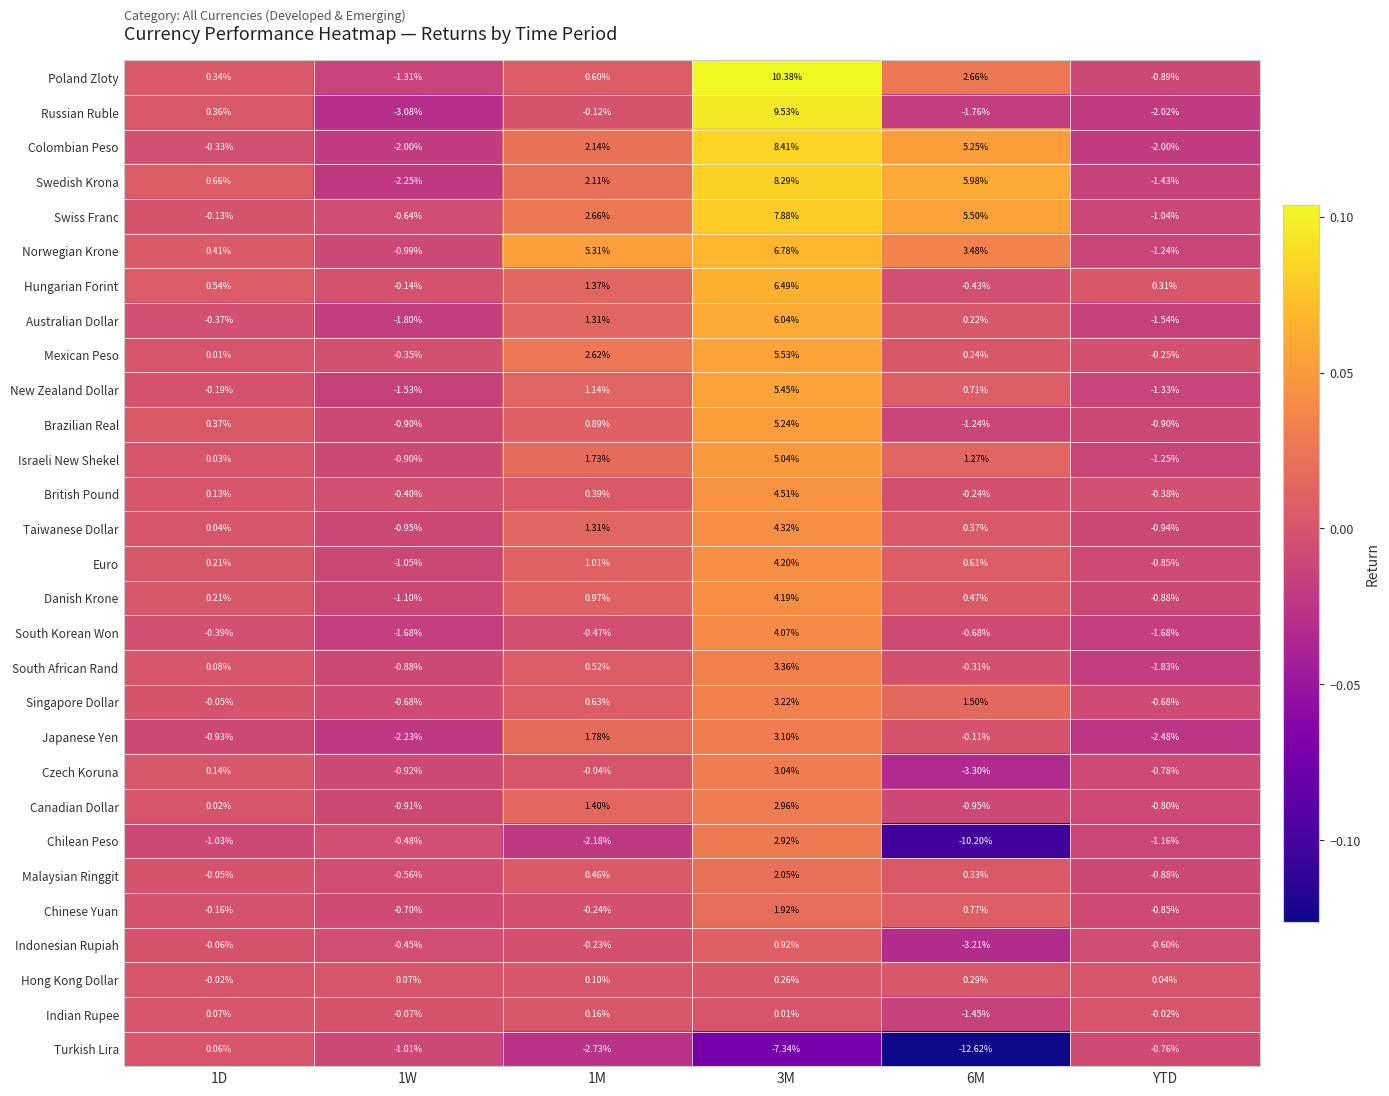

Which series has the largest range (max minus min)?

Chilean Peso